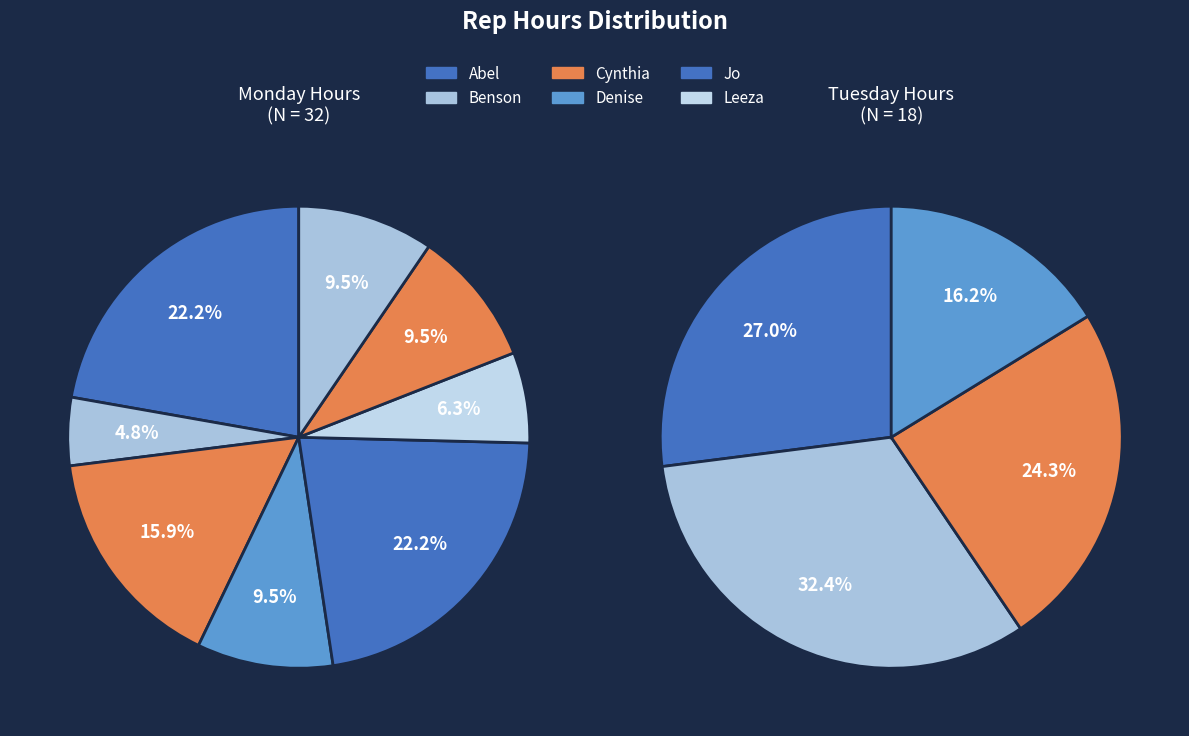

What percentage is the Denise slice, to the nearest percent?

10%